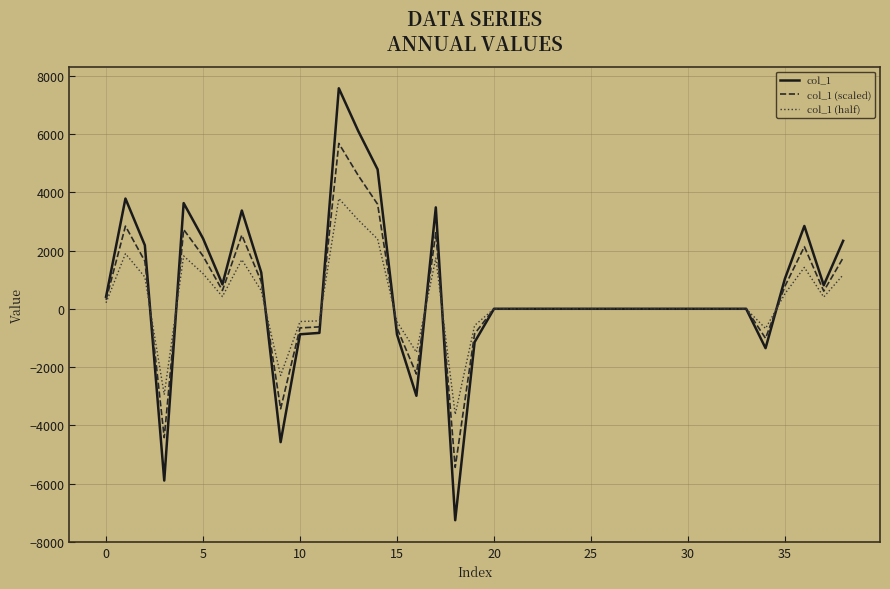

Which series has the largest range (max minus min)?

col_1